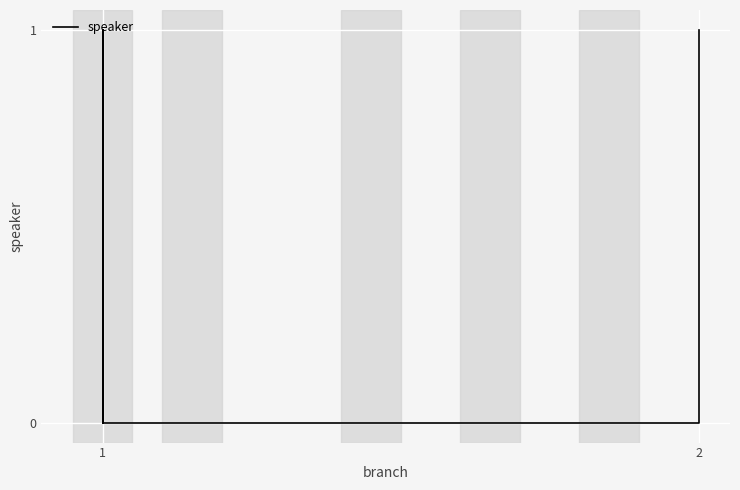

The chart shows a value of 0 at 1. True or false?

True